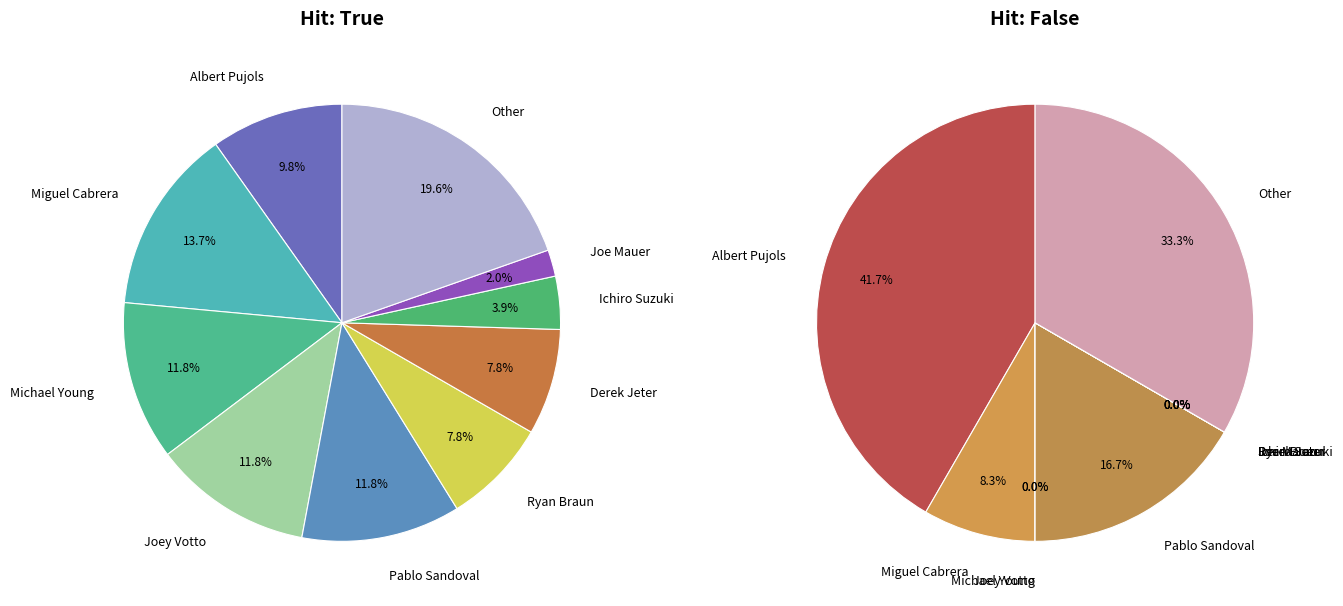

How much of the chart is everything except Miguel Cabrera?

86.3%